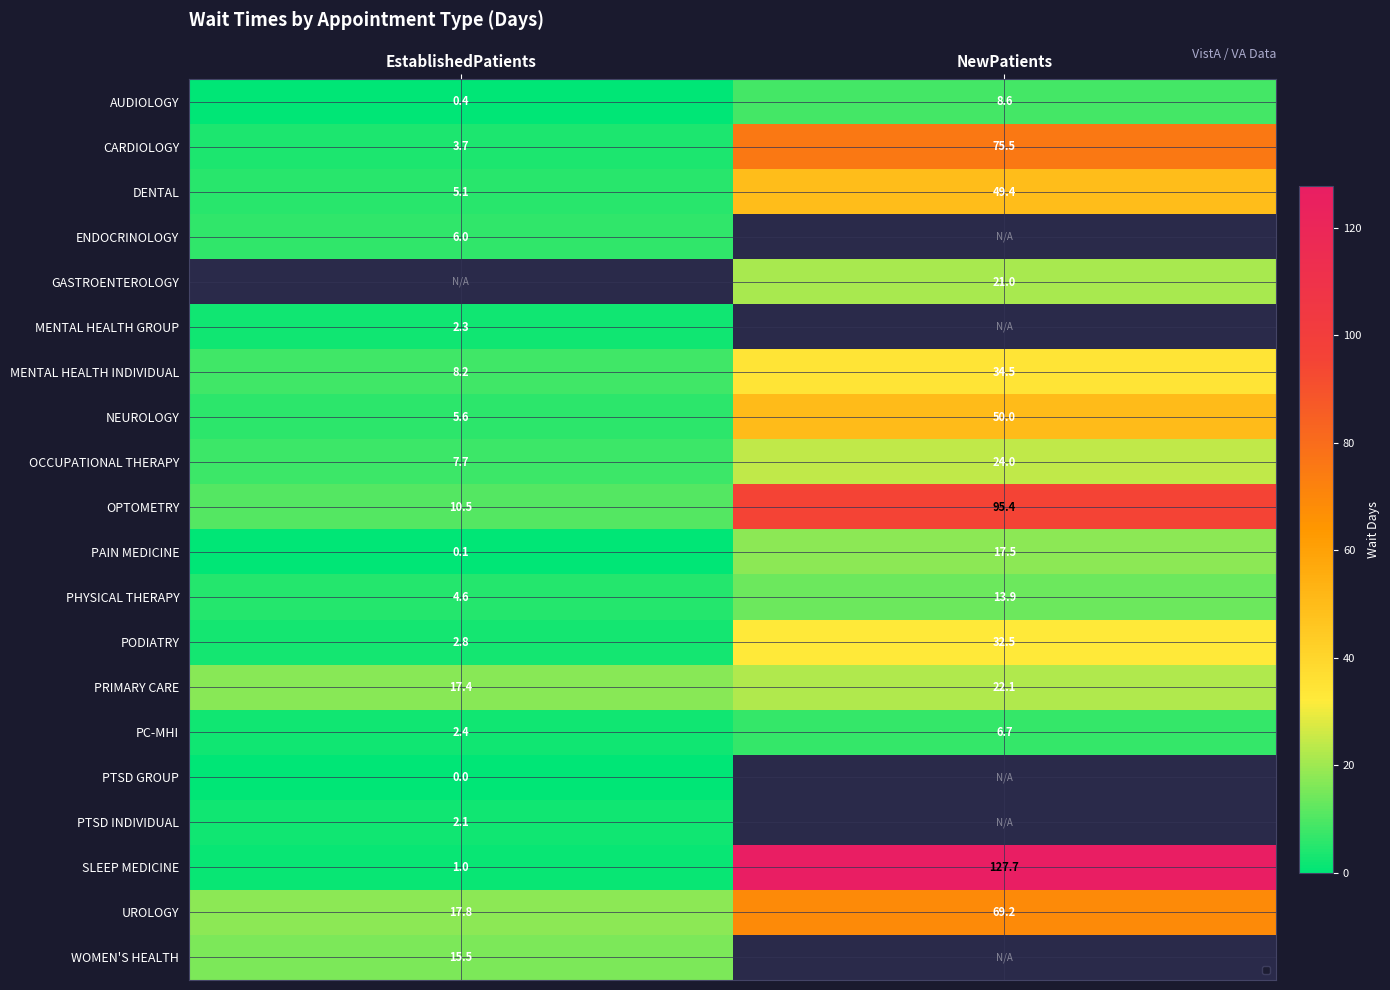

Between EstablishedPatients and NewPatients, which is larger?

NewPatients